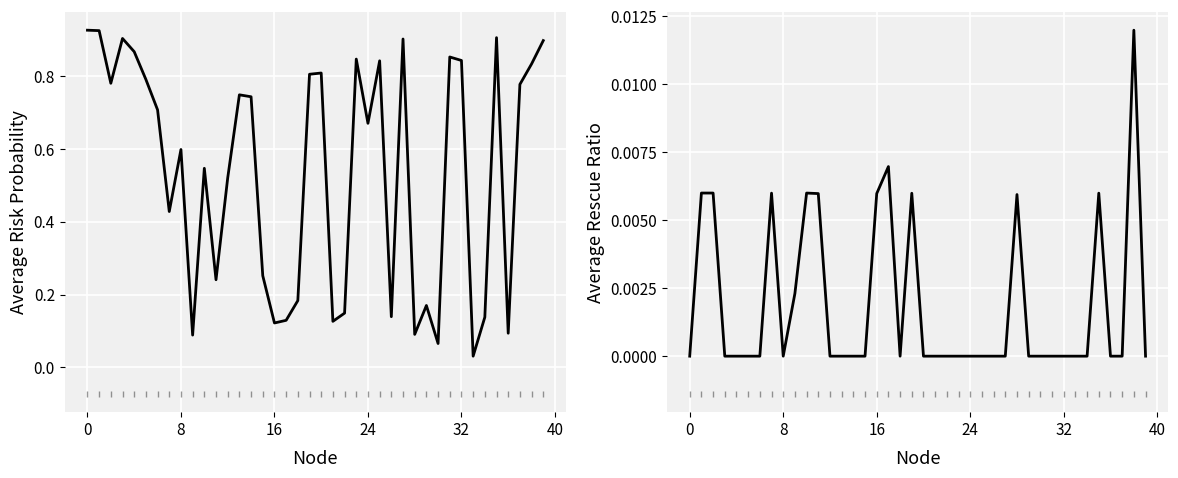

Which series has the largest total across all categories?

Average Risk Probability